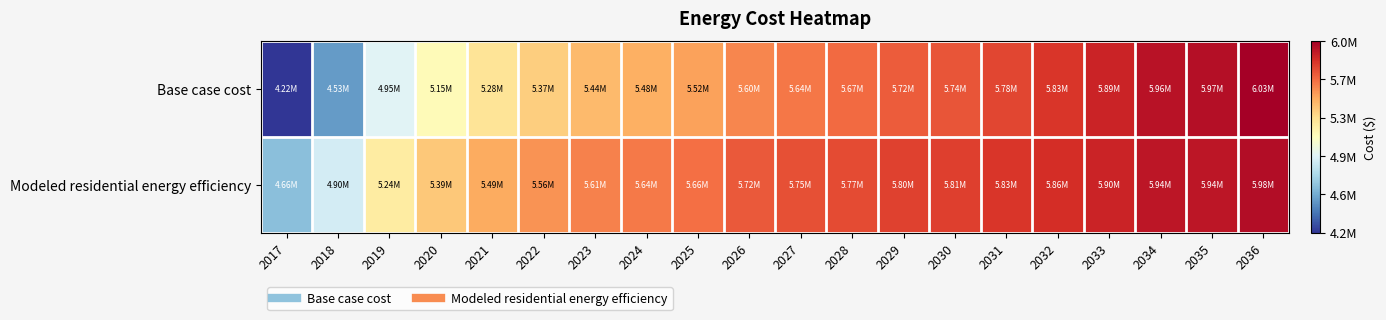

At 2031, list the series in order from largest to smallest.

Modeled residential energy efficiency, Base case cost